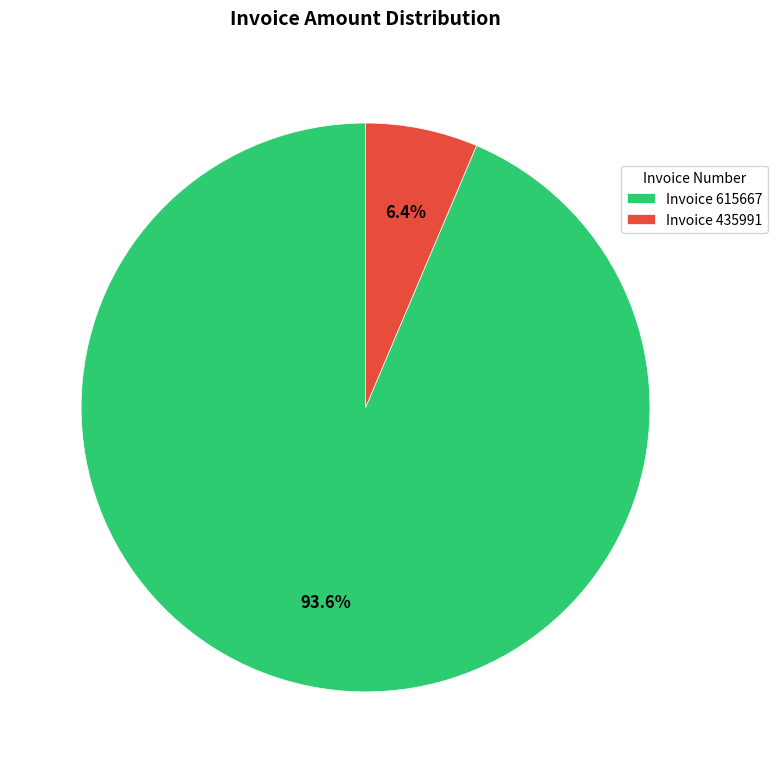

Which slice is the smallest?

Invoice 435991